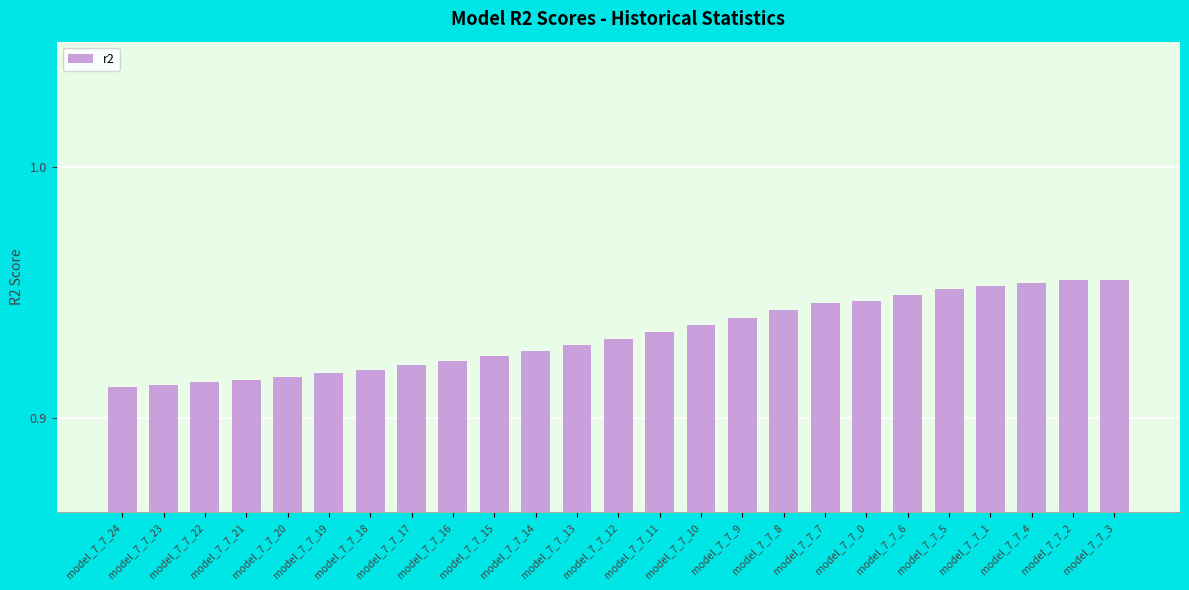

Count the values in the range 0 to 1.

25